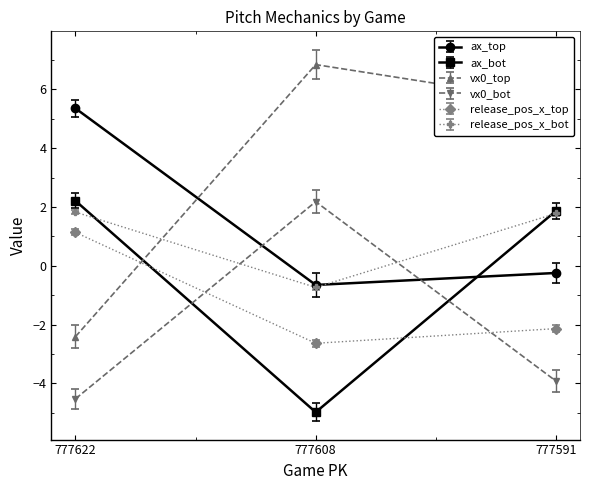

What are all the series names shown in the legend?

ax_top, ax_bot, vx0_top, vx0_bot, release_pos_x_top, release_pos_x_bot